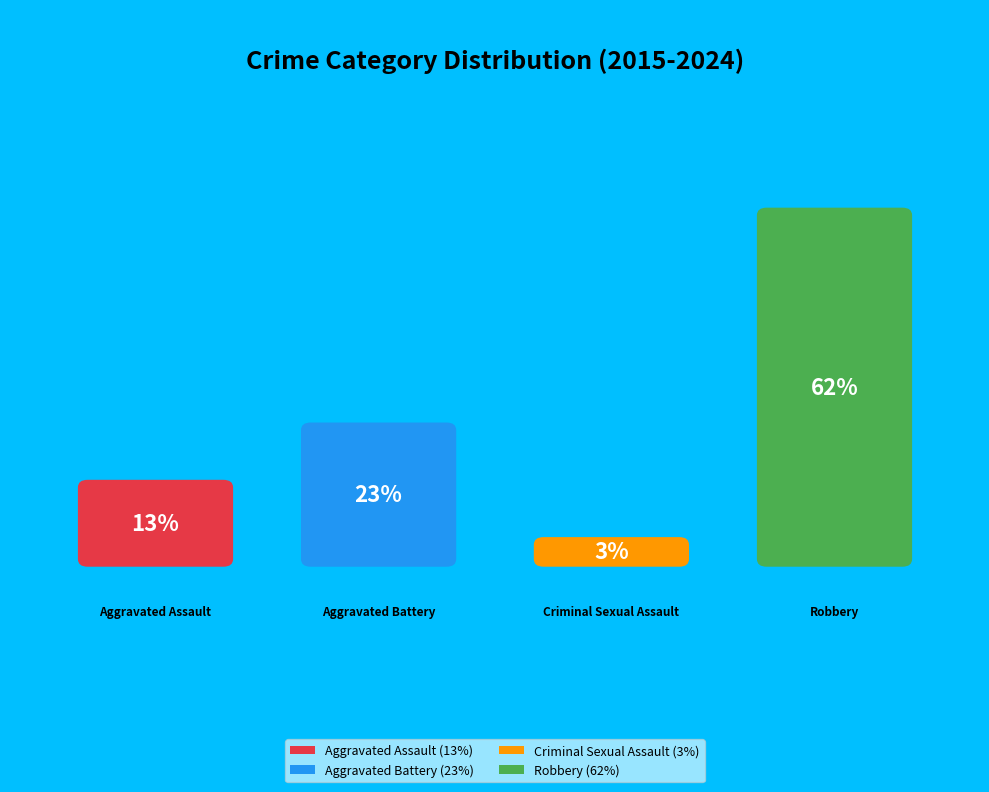

What percentage is the Criminal Sexual Assault slice, to the nearest percent?

3%